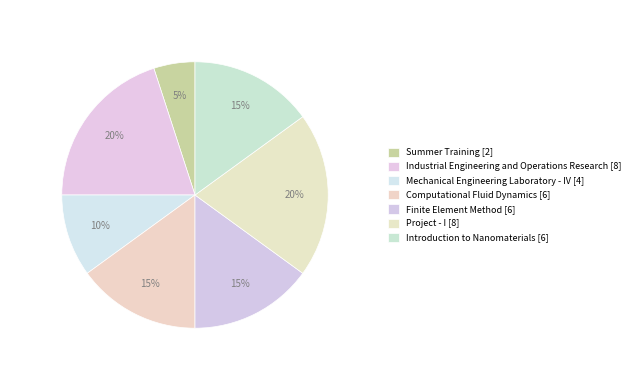

What is the total percentage of Mechanical Engineering Laboratory - IV and Industrial Engineering and Operations Research?

30.0%